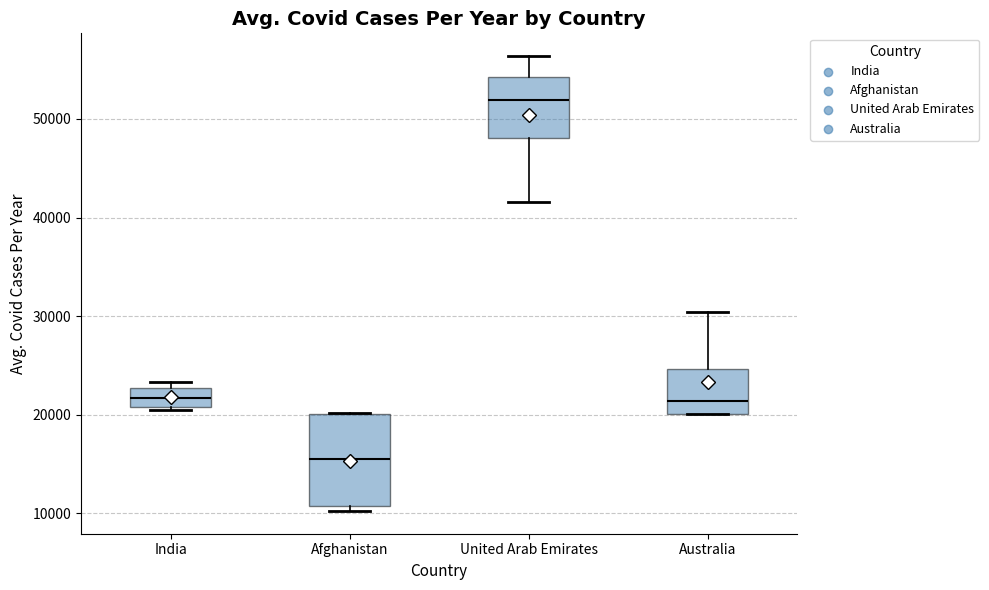

Reading left to right, transcribe this box plot: for each box, give where its median line is, the range the box spans, and where its two whiskers end, as read against the y-axis. The values are not printed on the chart, so give them approximately, as read against the axis.

India: median 22000, box 21000 to 23000, whiskers 20000 to 23000 (just above the box's upper edge)
Afghanistan: median 15000, box 11000 to 20000, whiskers 10000 to 20000
United Arab Emirates: median 52000, box 48000 to 54000, whiskers 42000 to 56000
Australia: median 21000, box 20000 to 25000, whiskers 20000 to 30000